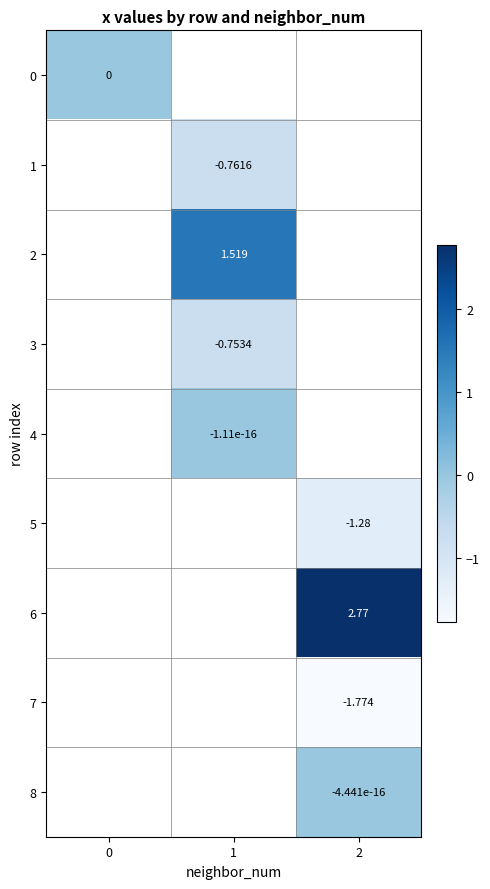

How many values in 2 are above zero?

1